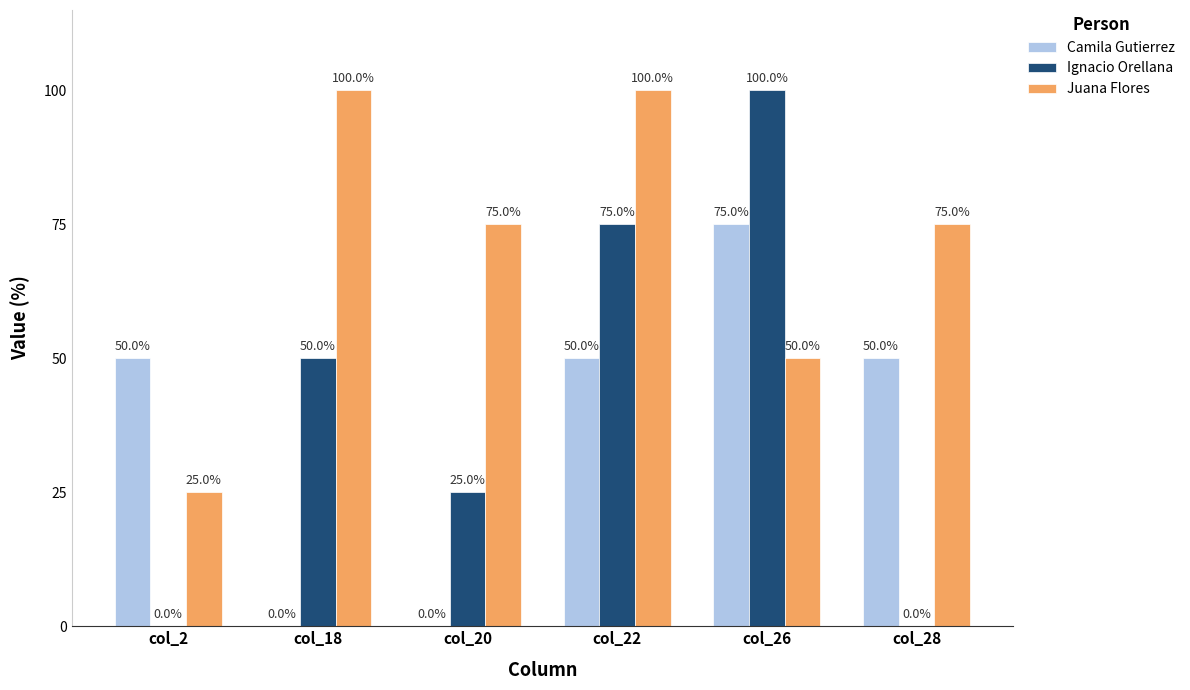

What is the highest value of the Ignacio Orellana series?

100